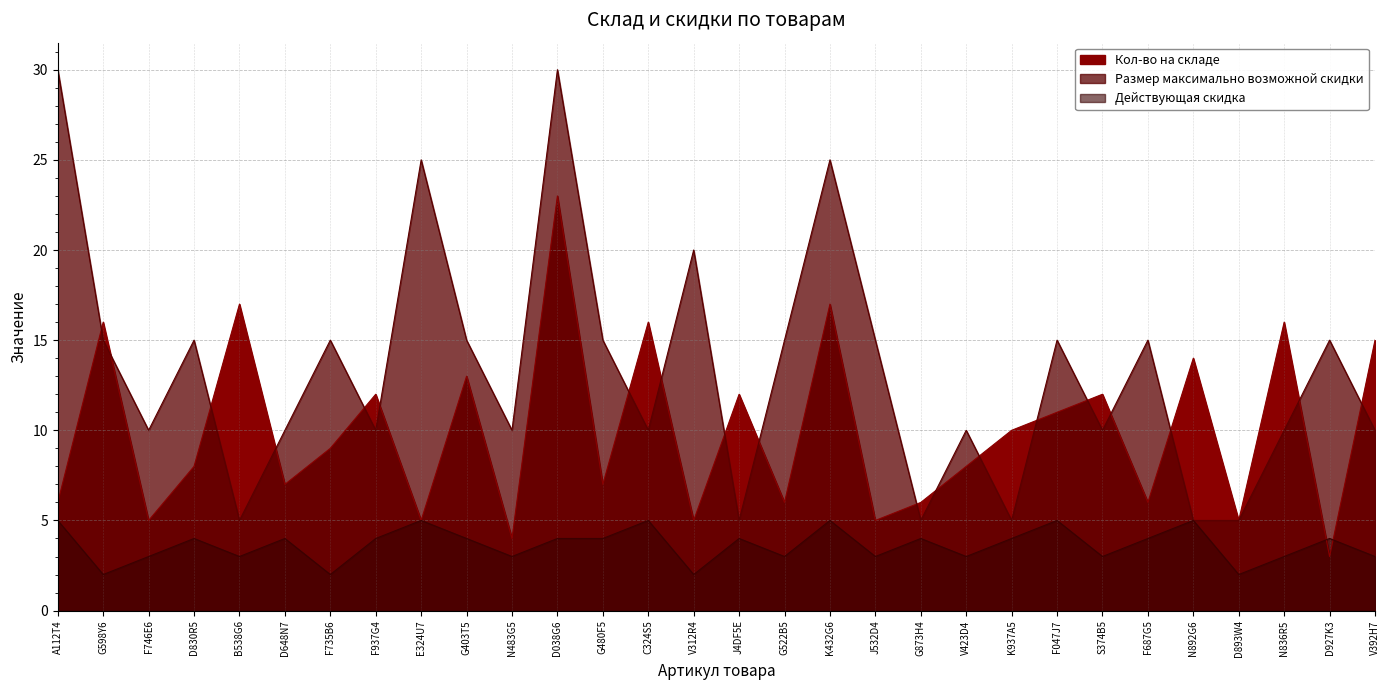

Which series ends up on top after the final intersection of Кол-во на складе and Размер максимально возможной скидки?

Кол-во на складе